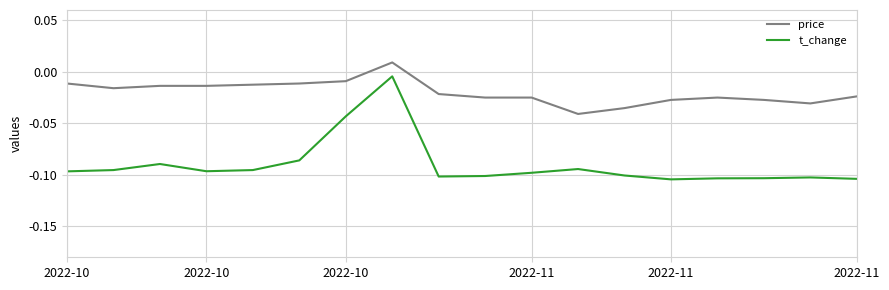

Which series has the largest total across all categories?

price